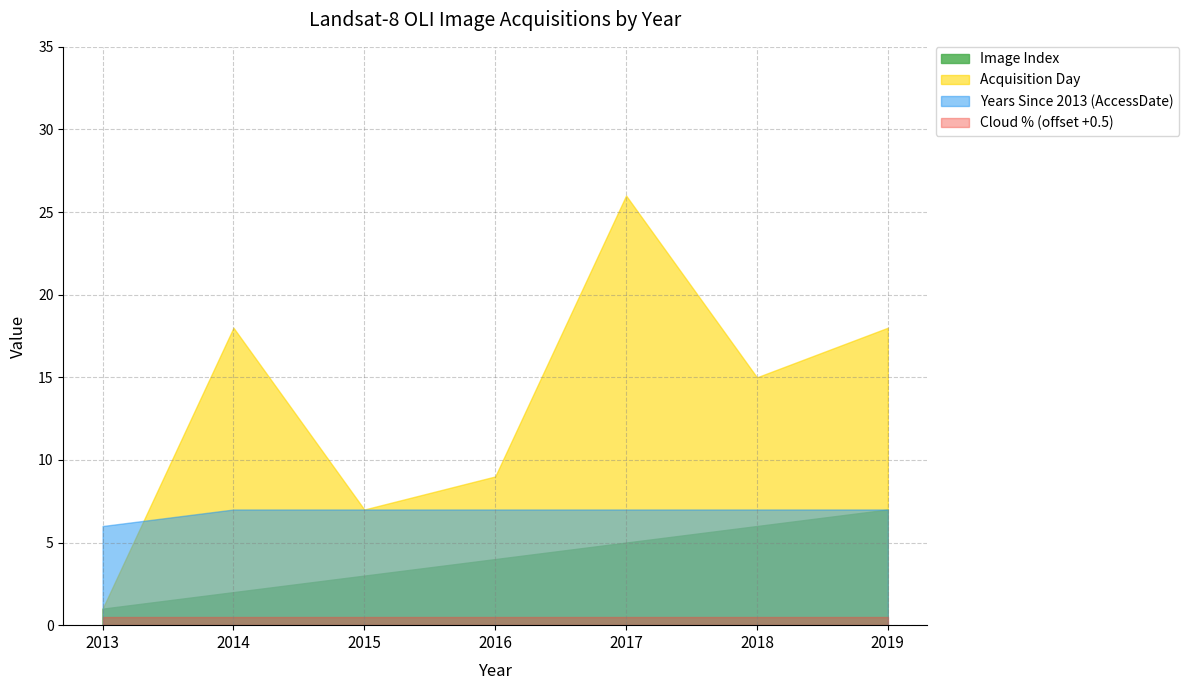

The value at 2015 is 1. True or false?

False